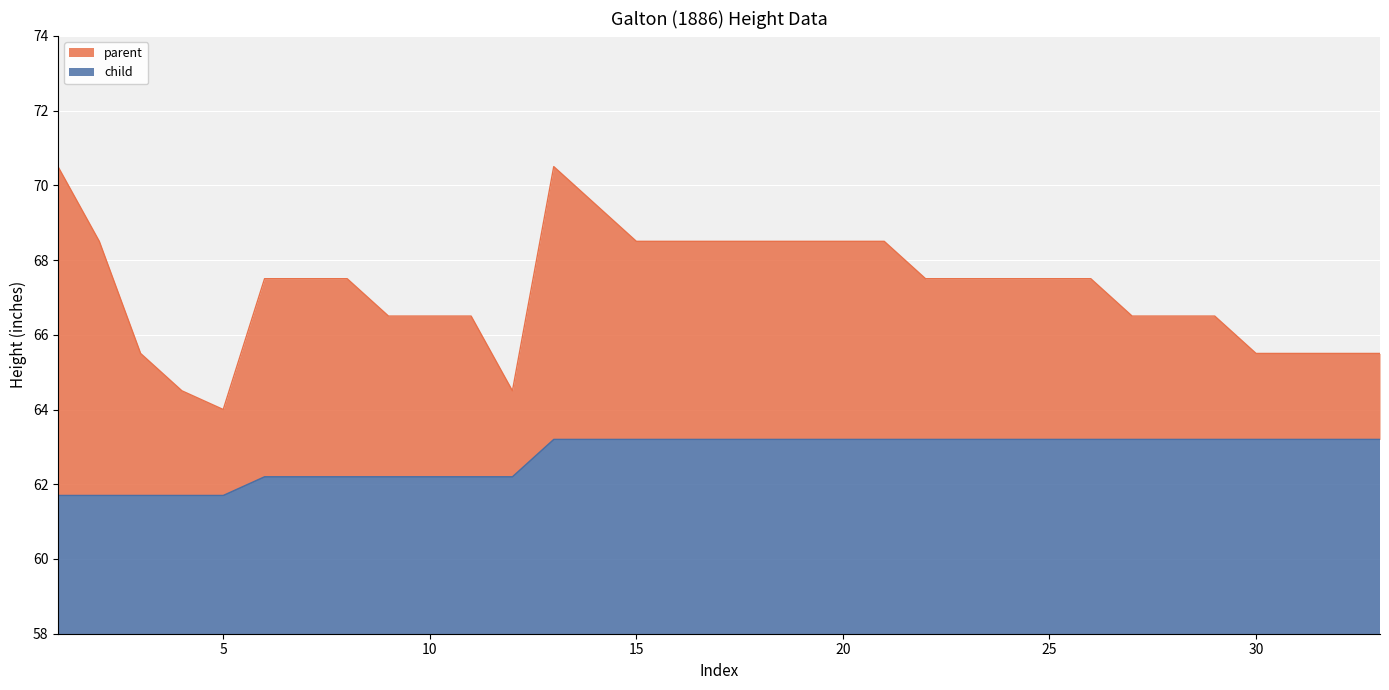

The parent series shows 68.5 at 21. True or false?

True